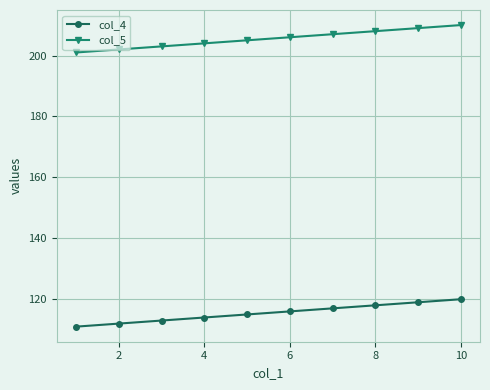

What is the difference between the maximum and minimum values in the col_4 series?

9